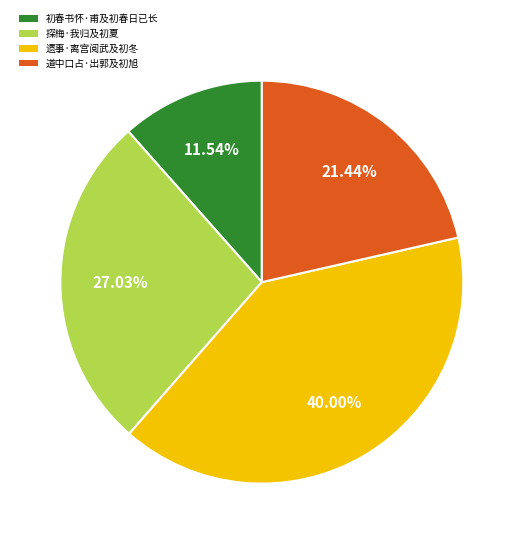

What percentage is the 遗事·离宫阅武及初冬 slice, to the nearest percent?

40%